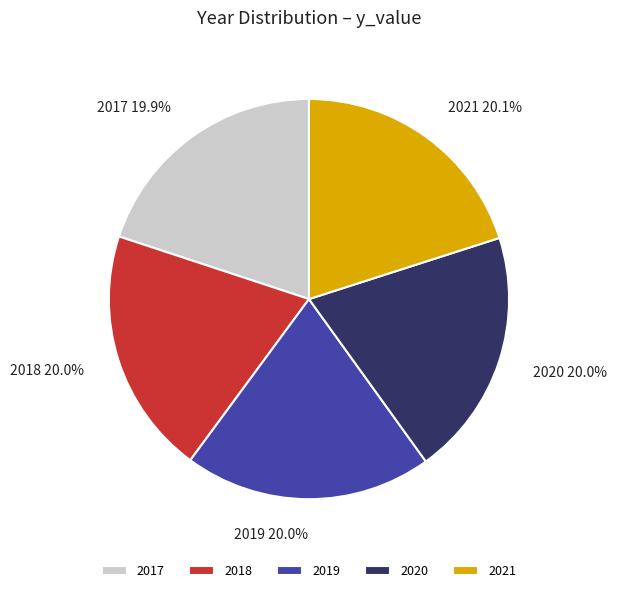

What is the total percentage of 2019 and 2018?

40.0%